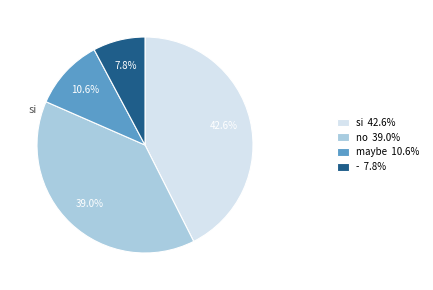

Count the number of slices in the pie.

4